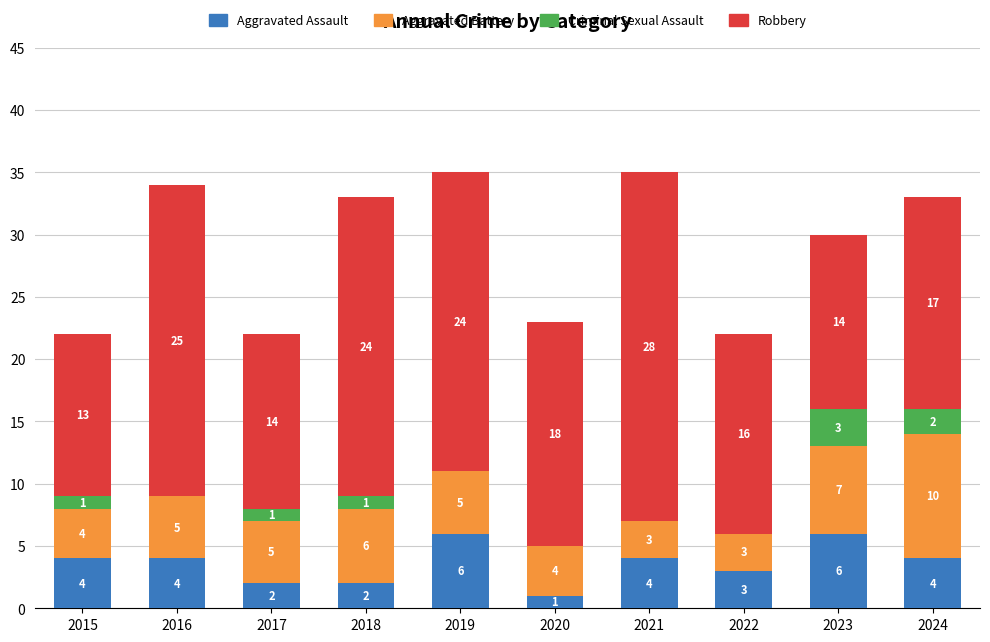

Reading left to right, what are the values for Aggravated Assault?

2015=4	2016=4	2017=2	2018=2	2019=6	2020=1	2021=4	2022=3	2023=6	2024=4